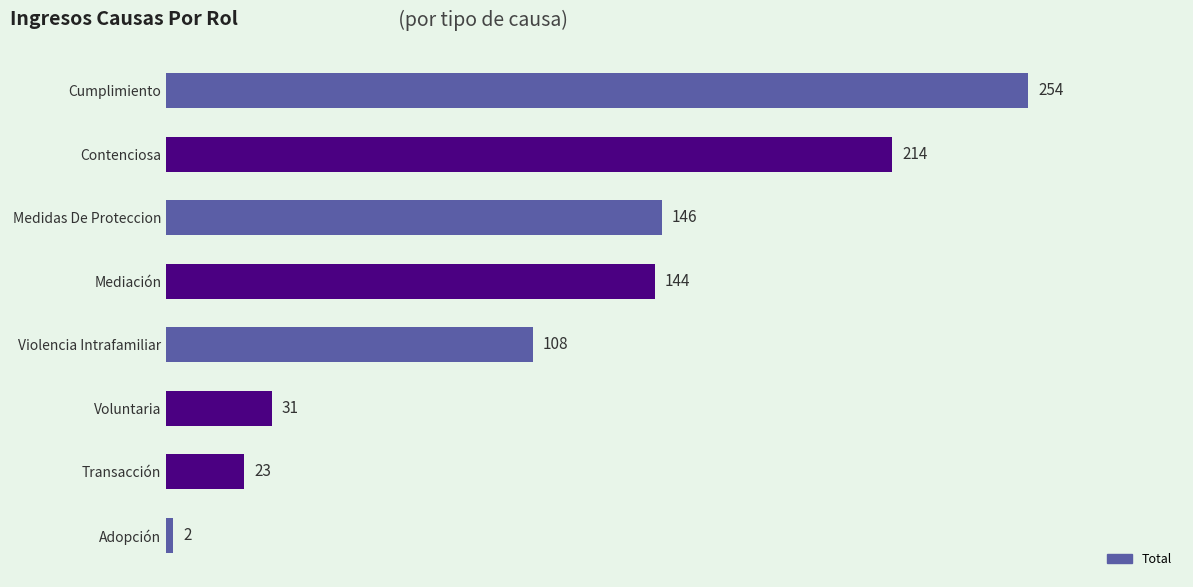

Reading top to bottom, what are all the values shown in this chart?

254	214	146	144	108	31	23	2